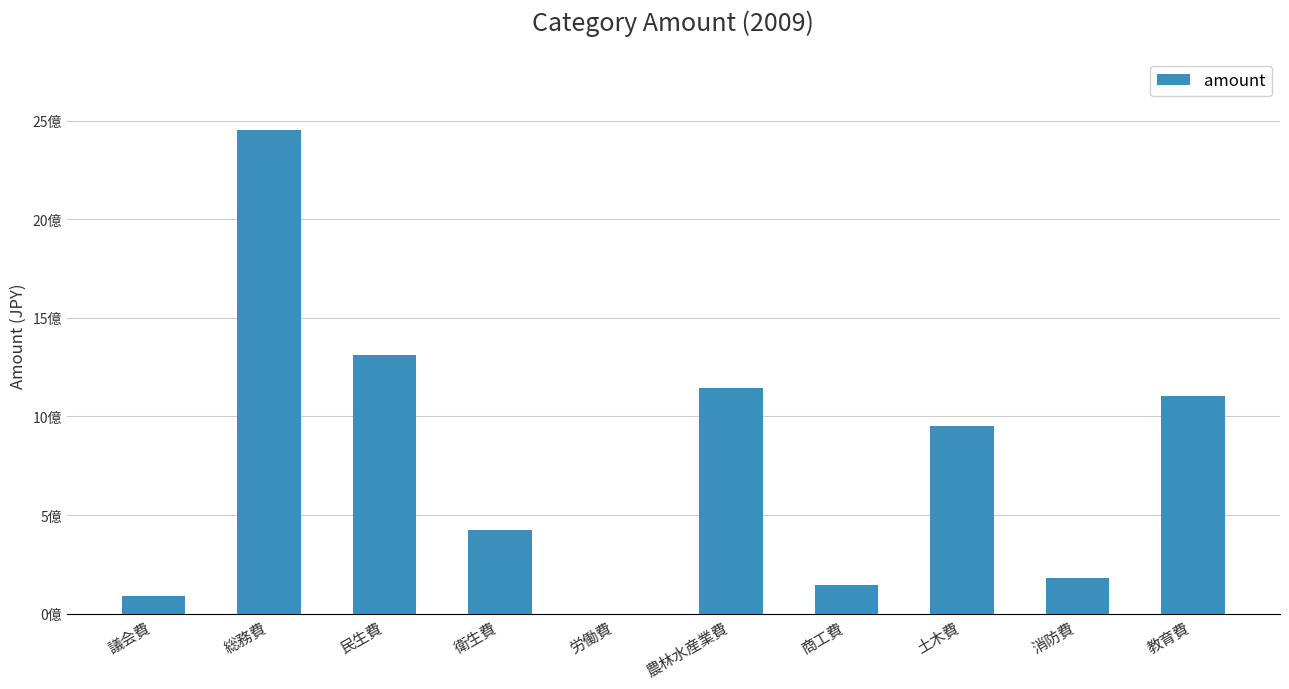

Are the bars horizontal?

No